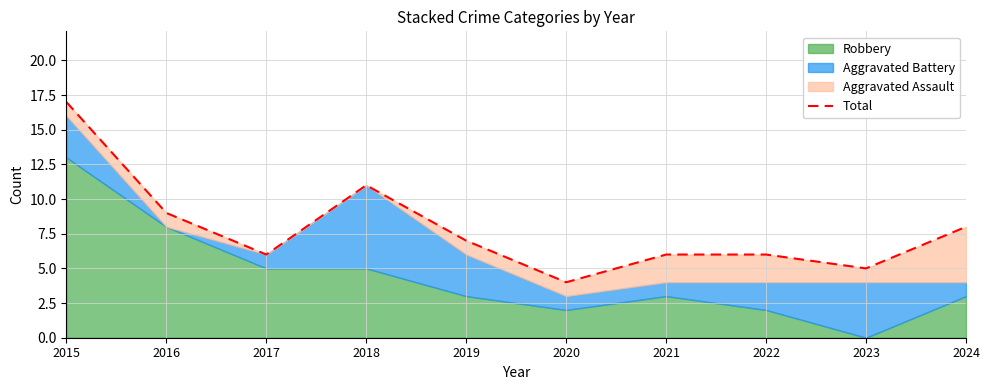

Reading left to right, extract all data points from this chart.

17	9	6	11	7	4	6	6	5	8